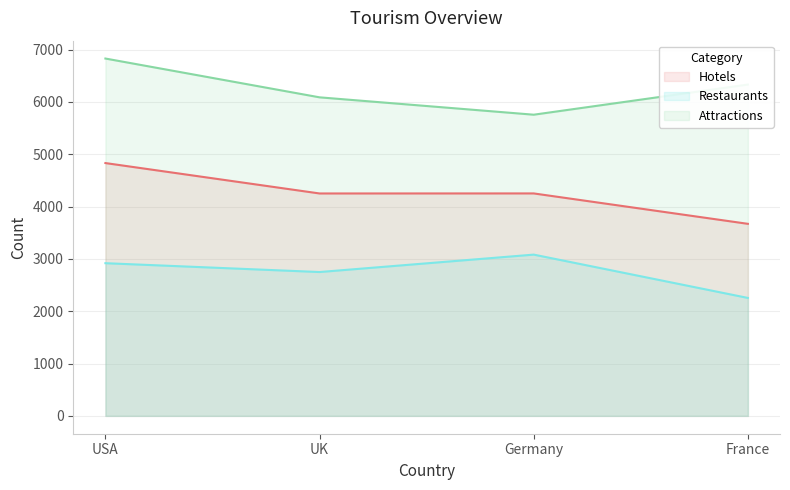

What are all the series names shown in the legend?

Hotels, Restaurants, Attractions